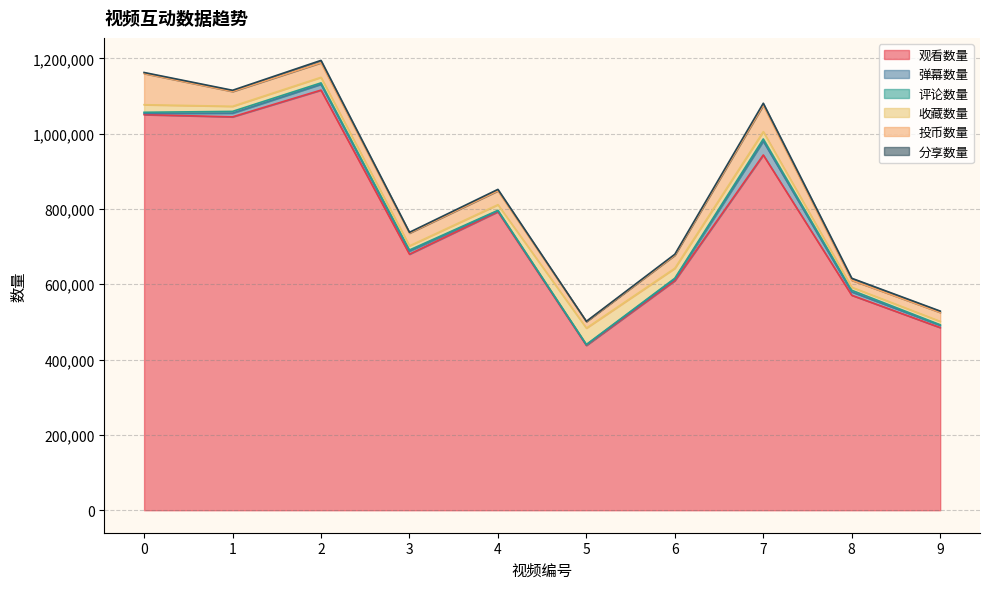

Is the value of 投币数量 at 3 greater than the value of 收藏数量 at 7?

Yes